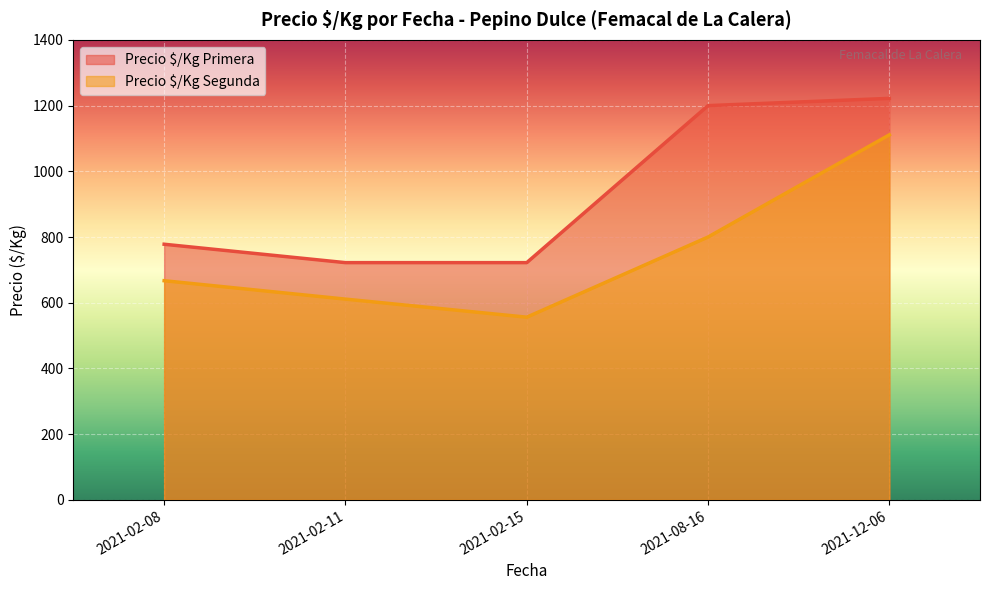

Is it true that Precio $/Kg Primera equals 778 at 2021-02-08?

True